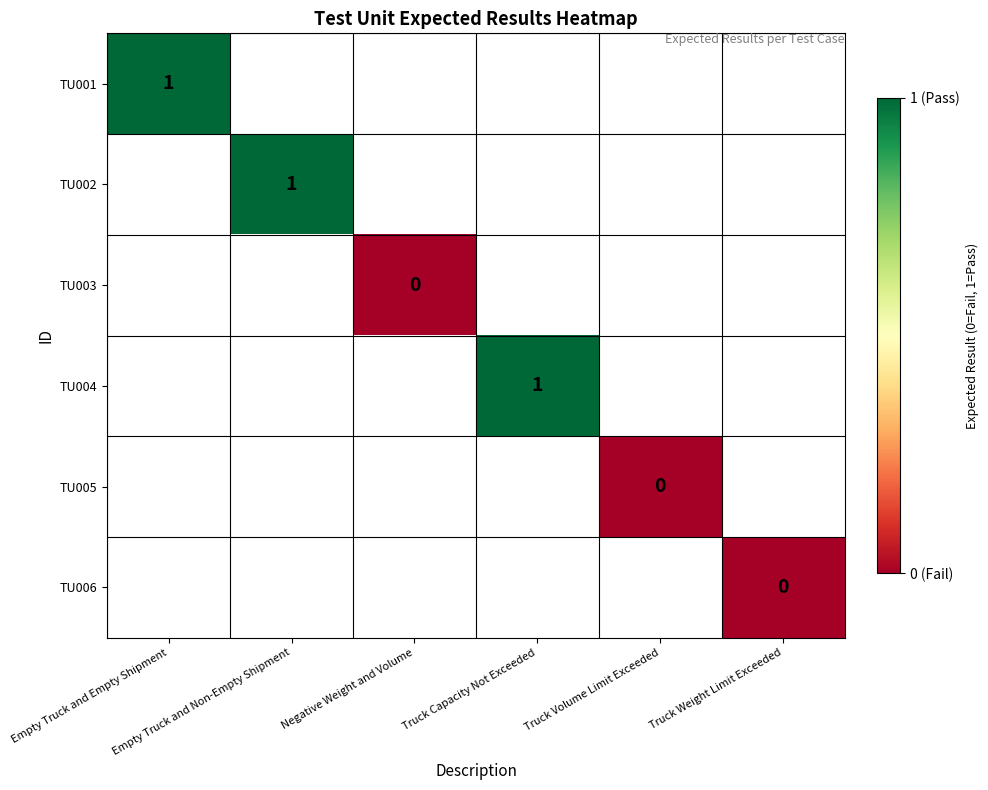

At which category does the chart reach its peak across all series?

Empty Truck and Empty Shipment